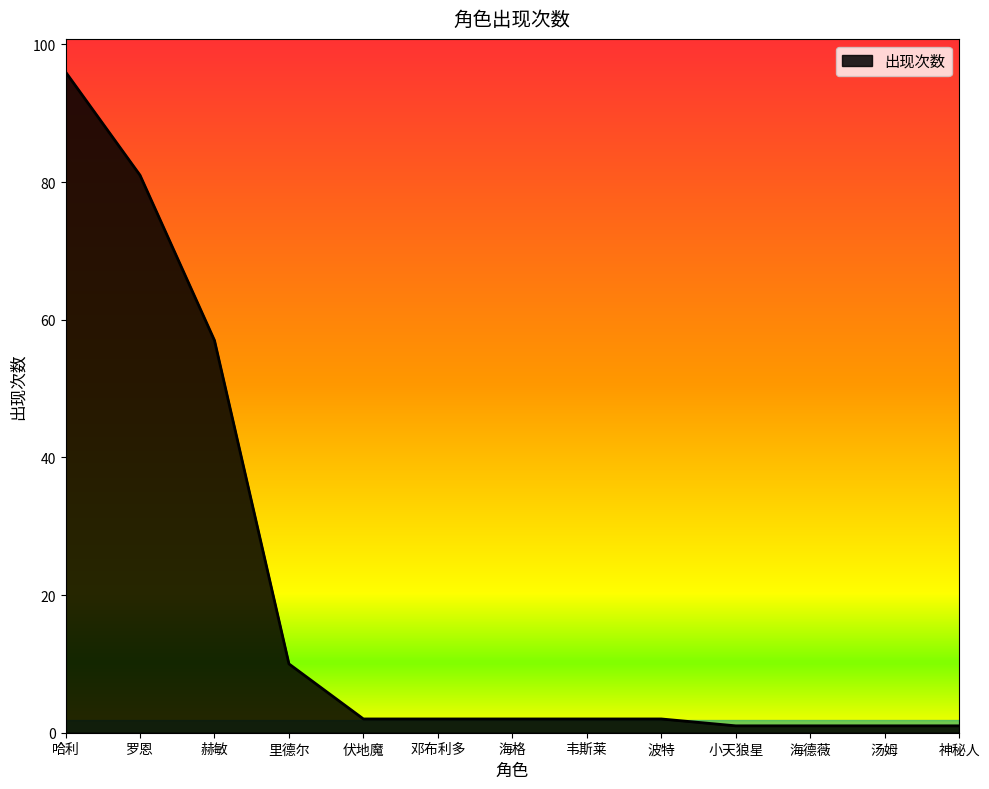

What is the change in value from 哈利 to 海格?

-94